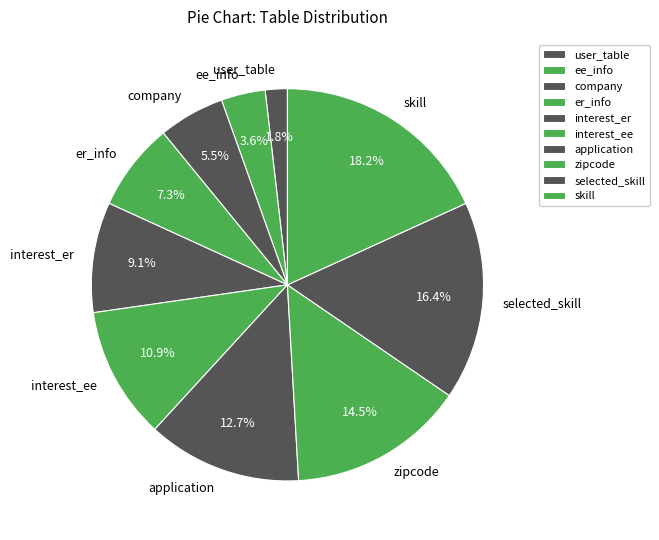

How many segments does this pie chart have?

10